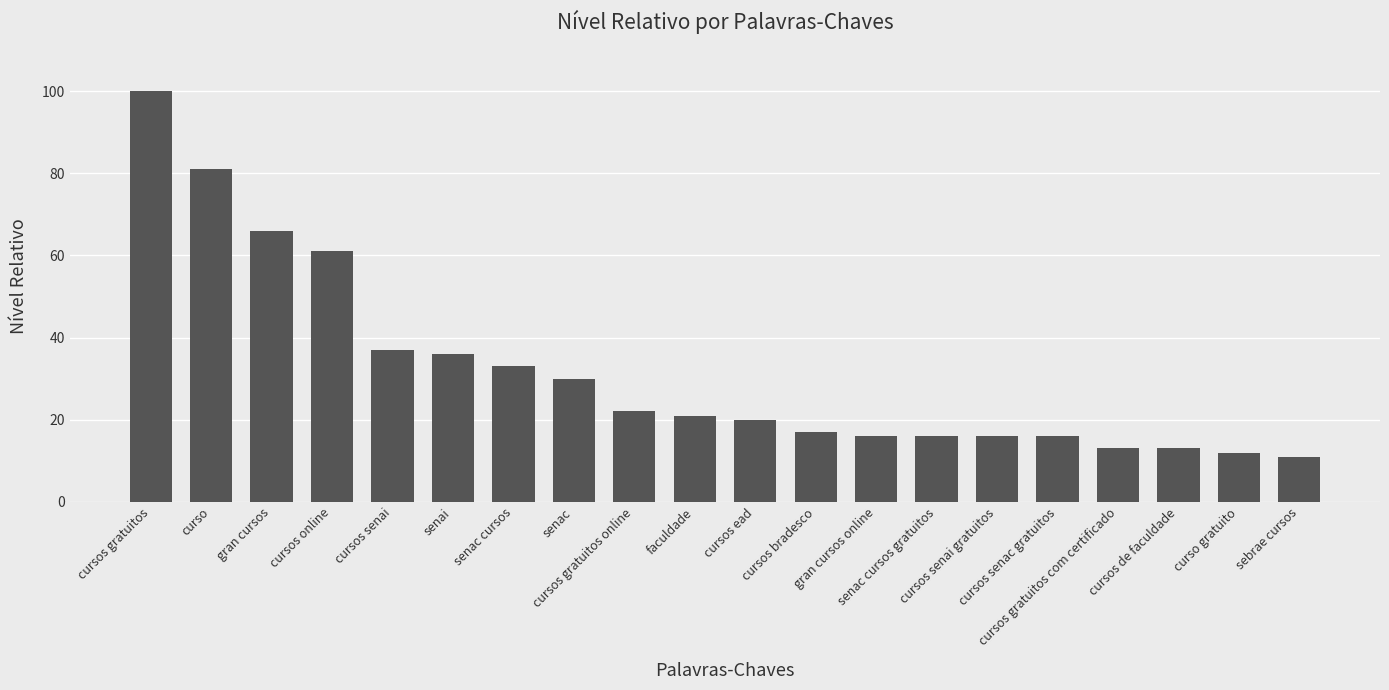

Reading right to left, list all the values displayed in this chart.

11	12	13	13	16	16	16	16	17	20	21	22	30	33	36	37	61	66	81	100